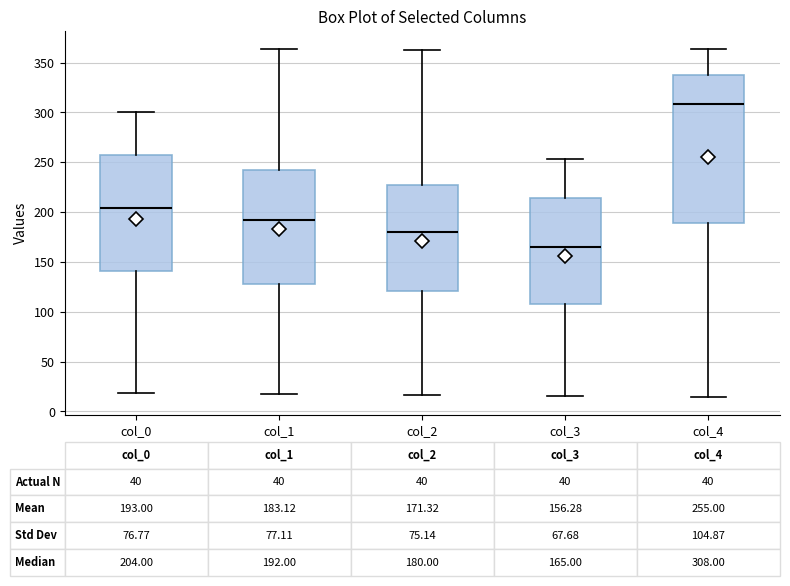

Which box's median line is the highest?

col_4